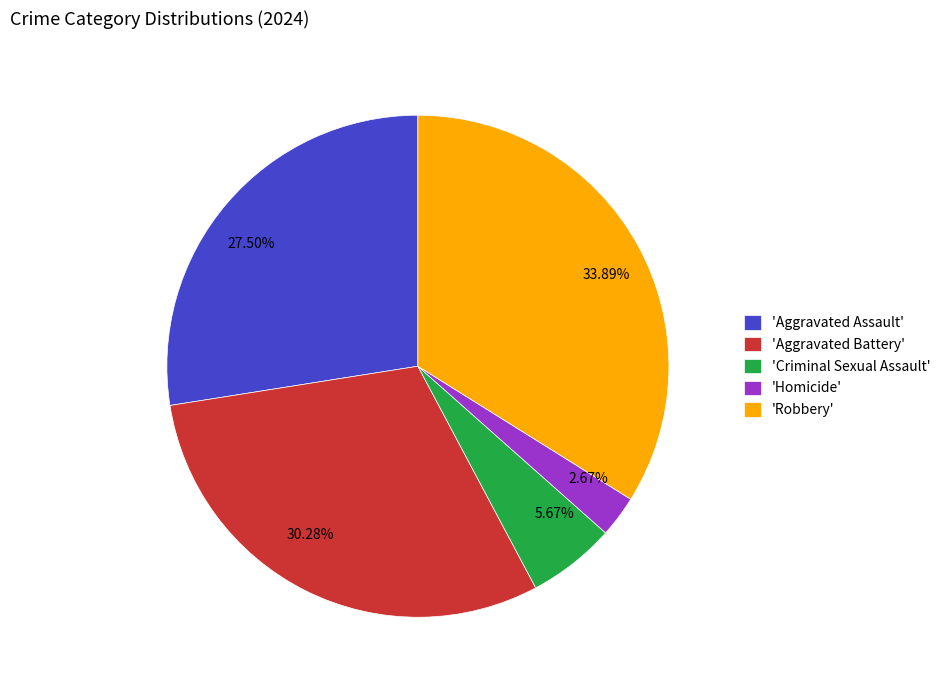

Which has a higher value, 27.50% or 2.67%?

27.50%